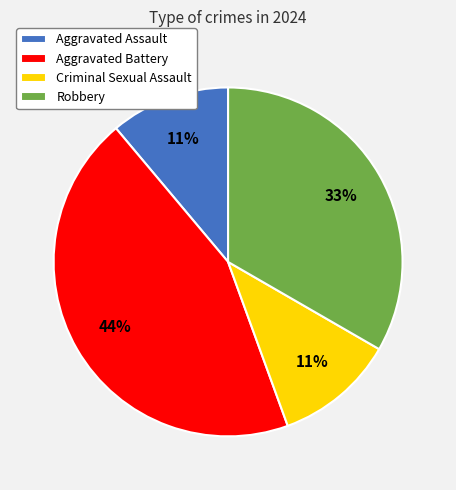

Combined, do Aggravated Assault and Robbery account for over 50%?

No